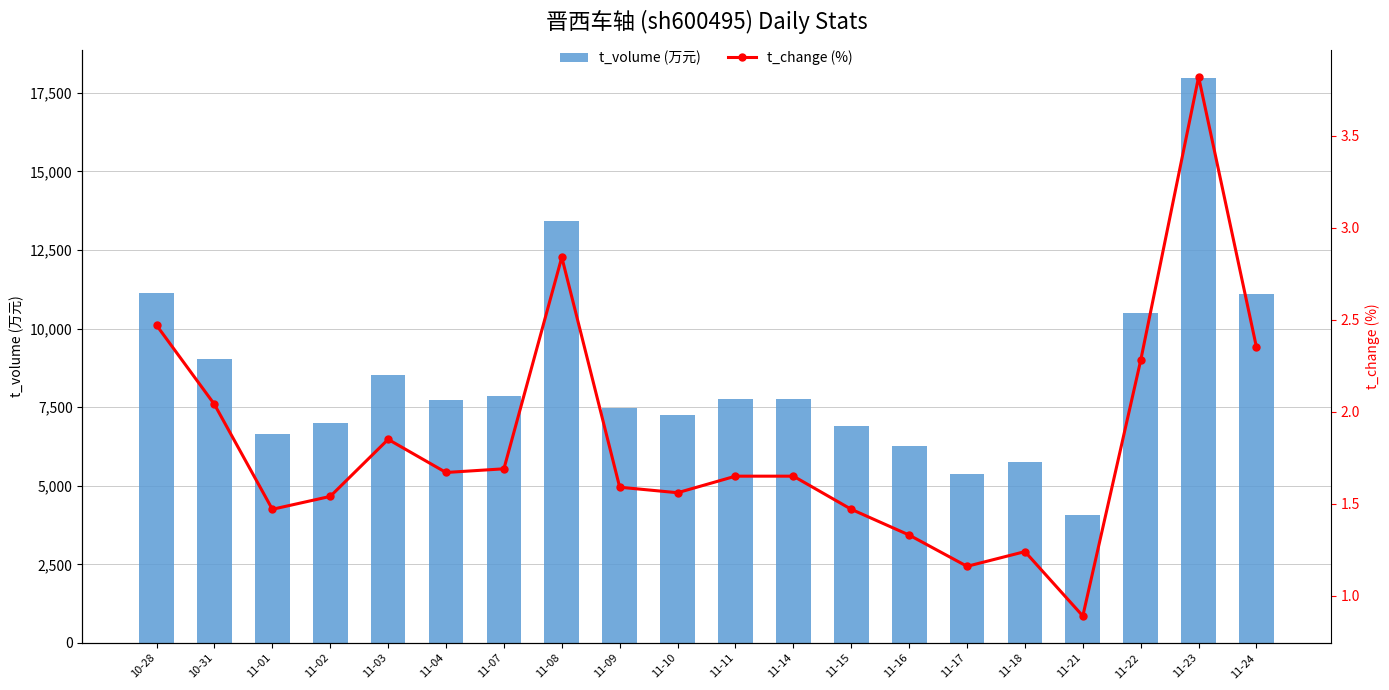

Does the chart contain stacked bars?

No